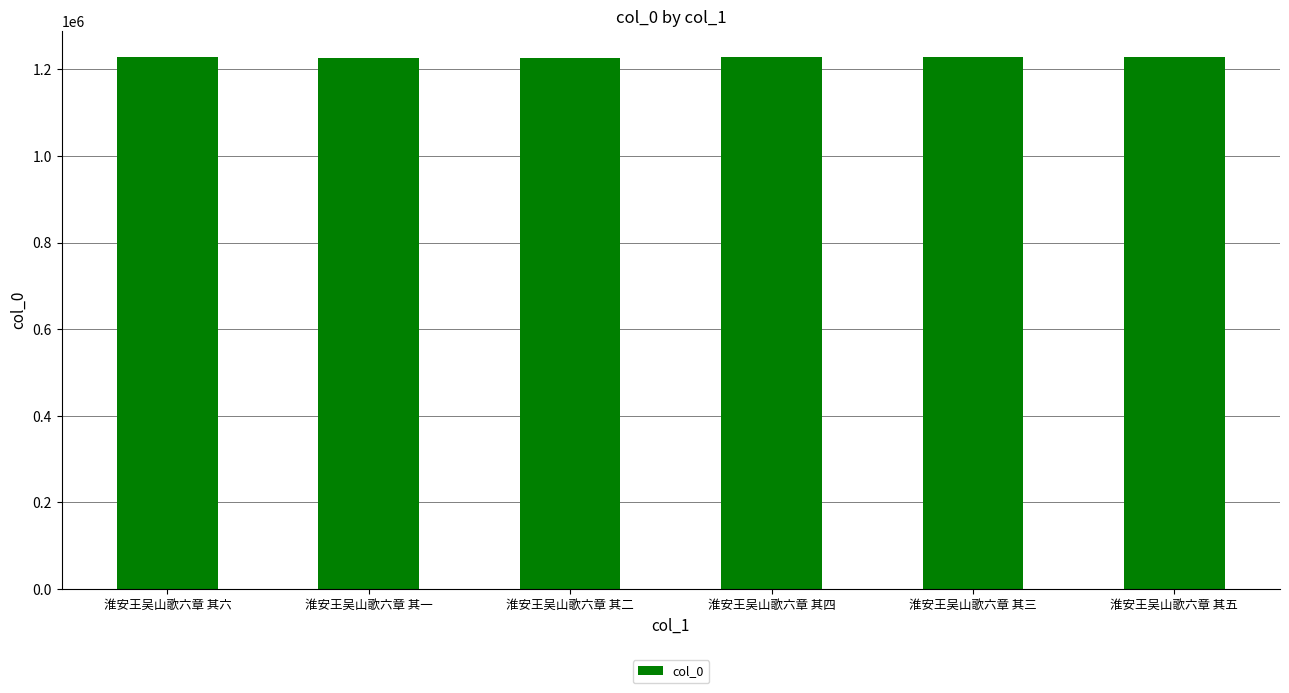

What is the greatest value displayed?

1227448